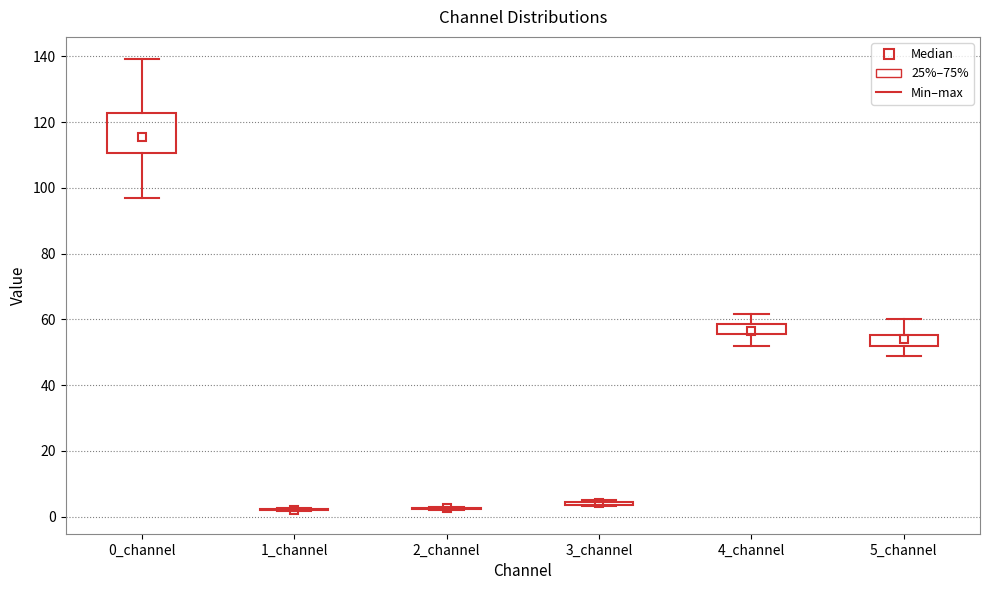

Which box is the tallest, from its lower edge to its upper edge?

0_channel